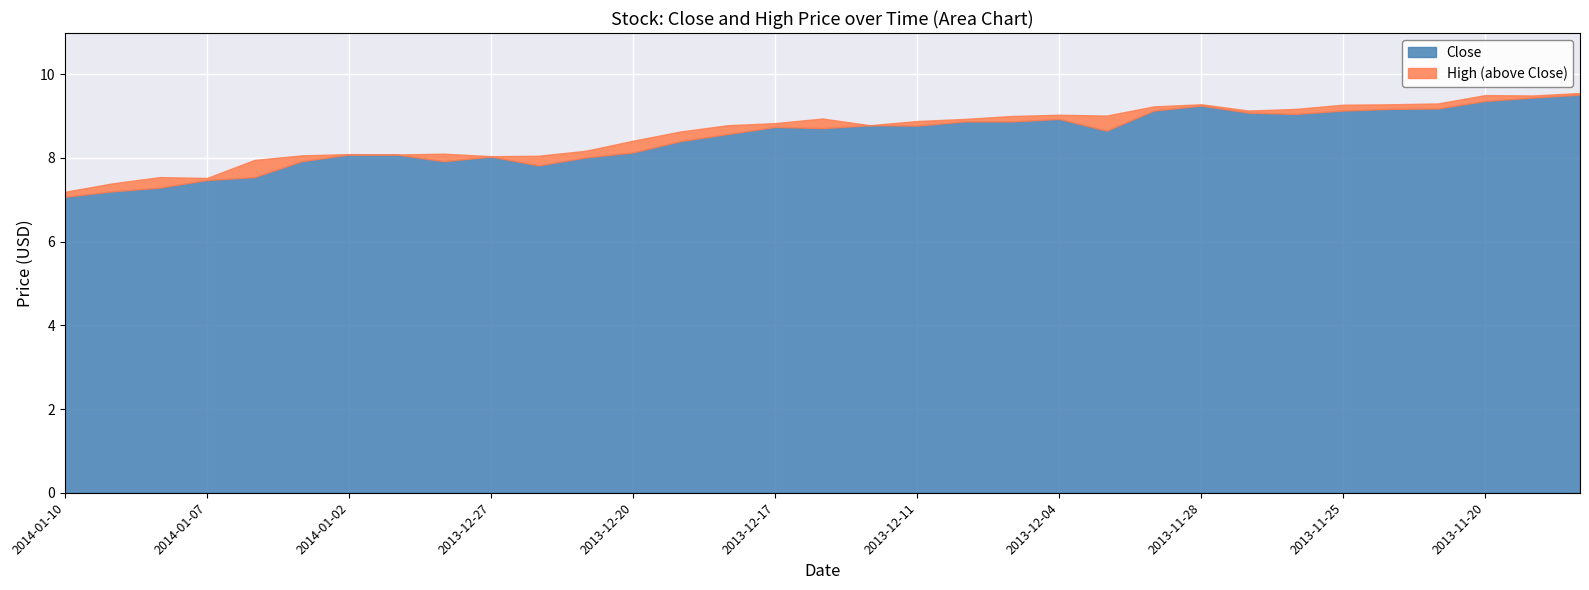

At 2013-11-25, list the series in order from largest to smallest.

High, Close